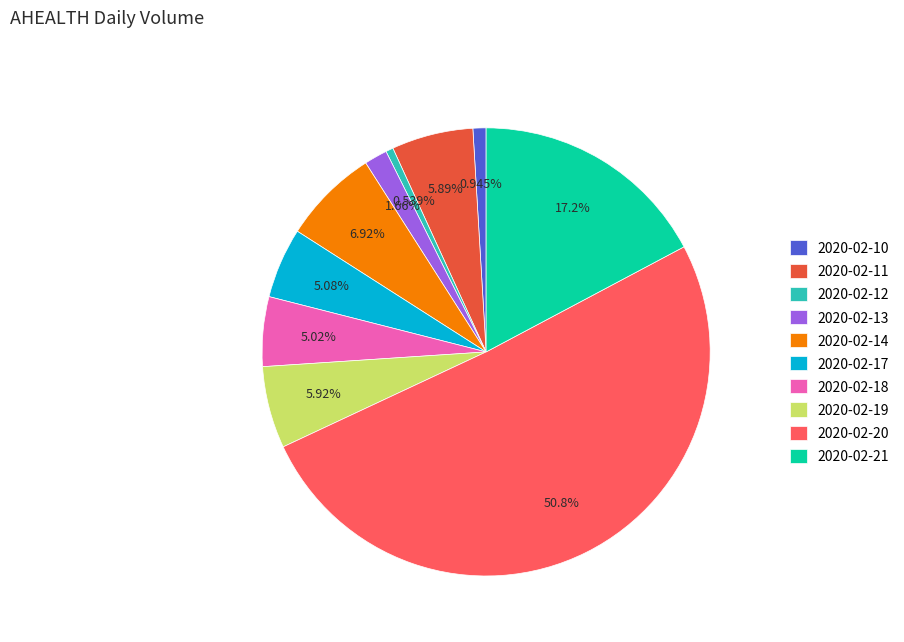

How many slices are in this pie chart?

10